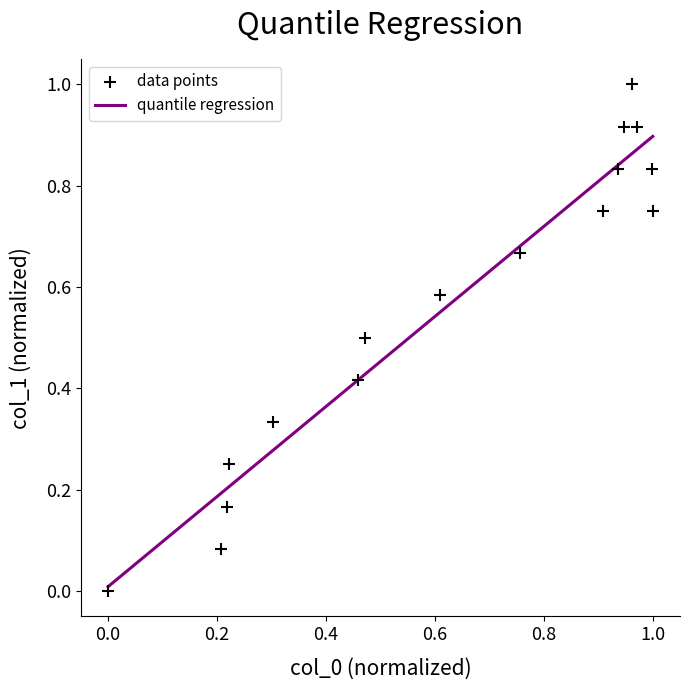

What is the range of X values (max minus min)?

1.0